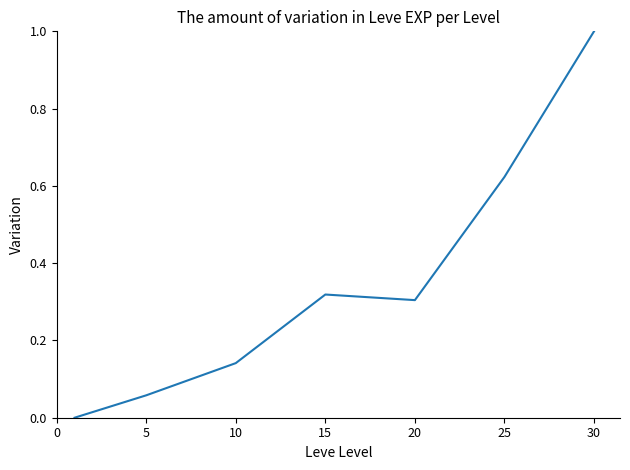

How many interior local valleys (lower than both neighbors) does the data have?

1